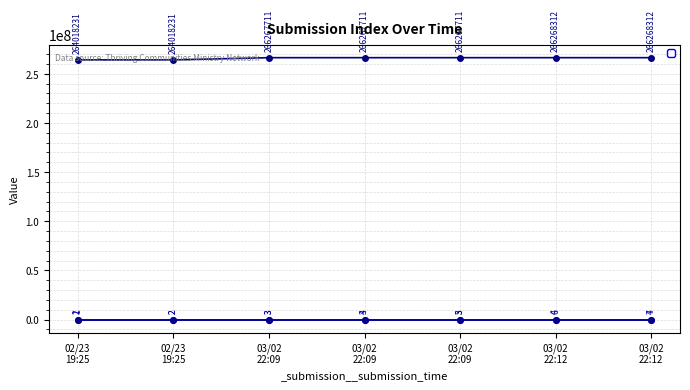

True or false: _submission__id and _index intersect in this chart.

False